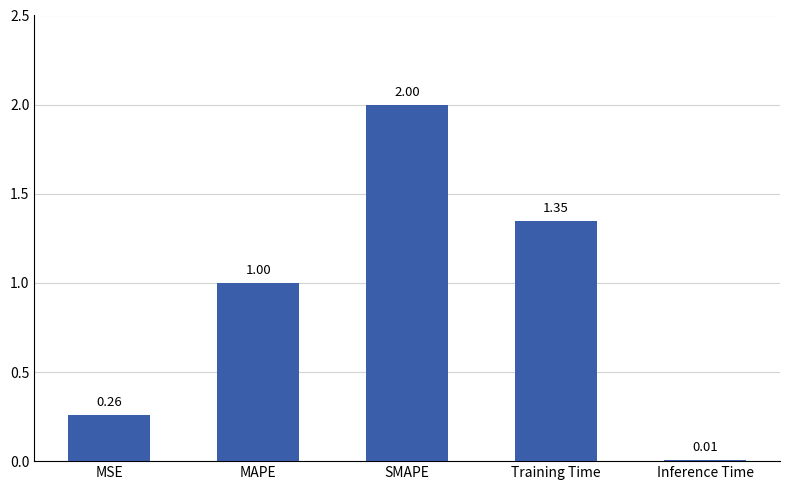

Rank the categories by value from lowest to highest.

Inference Time, MSE, MAPE, Training Time, SMAPE